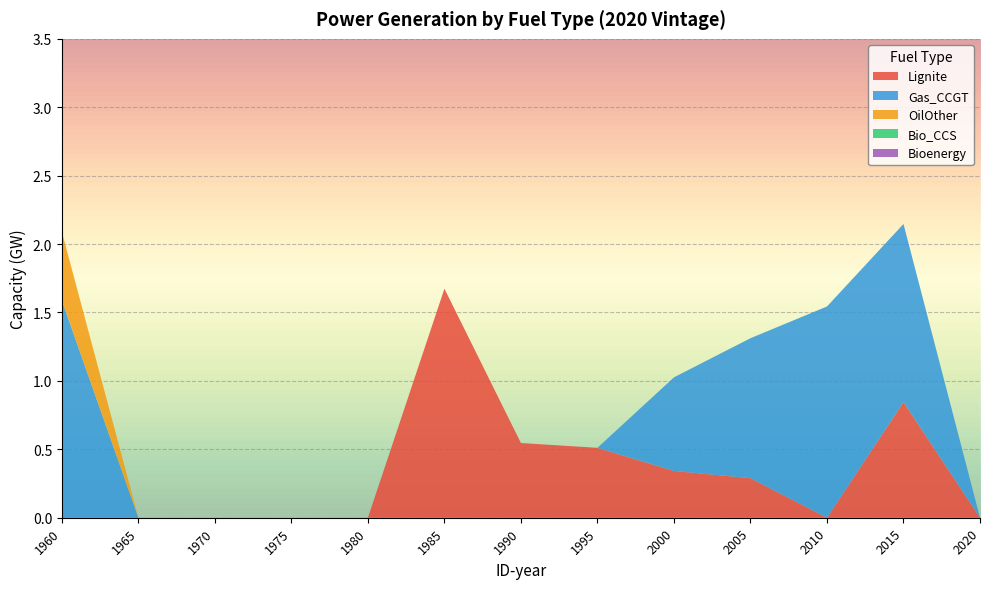

Reading left to right, what are all the values shown in this chart?

Lignite: 1960=0.0	1965=0.0	1970=0.0	1975=0.0	1980=0.0	1985=1.7	1990=0.5	1995=0.5	2000=0.3	2005=0.3	2010=0.0	2015=0.8	2020=0.0
Gas_CCGT: 1960=1.6	1965=0.0	1970=0.0	1975=0.0	1980=0.0	1985=0.0	1990=0.0	1995=0.0	2000=0.7	2005=1.0	2010=1.5	2015=1.3	2020=0.0
OilOther: 1960=0.5	1965=0.0	1970=0.0	1975=0.0	1980=0.0	1985=0.0	1990=0.0	1995=0.0	2000=0.0	2005=0.0	2010=0.0	2015=0.0	2020=0.0
Bio_CCS: 1960=0.0	1965=0.0	1970=0.0	1975=0.0	1980=0.0	1985=0.0	1990=0.0	1995=0.0	2000=0.0	2005=0.0	2010=0.0	2015=0.0	2020=0.0
Bioenergy: 1960=0.0	1965=0.0	1970=0.0	1975=0.0	1980=0.0	1985=0.0	1990=0.0	1995=0.0	2000=0.0	2005=0.0	2010=0.0	2015=0.0	2020=0.0